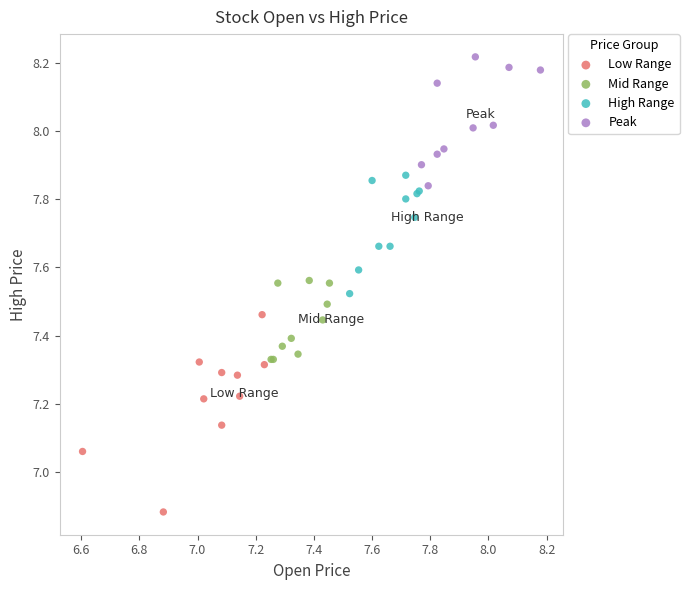

What are all the series names shown in the legend?

Low Range, Mid Range, High Range, Peak